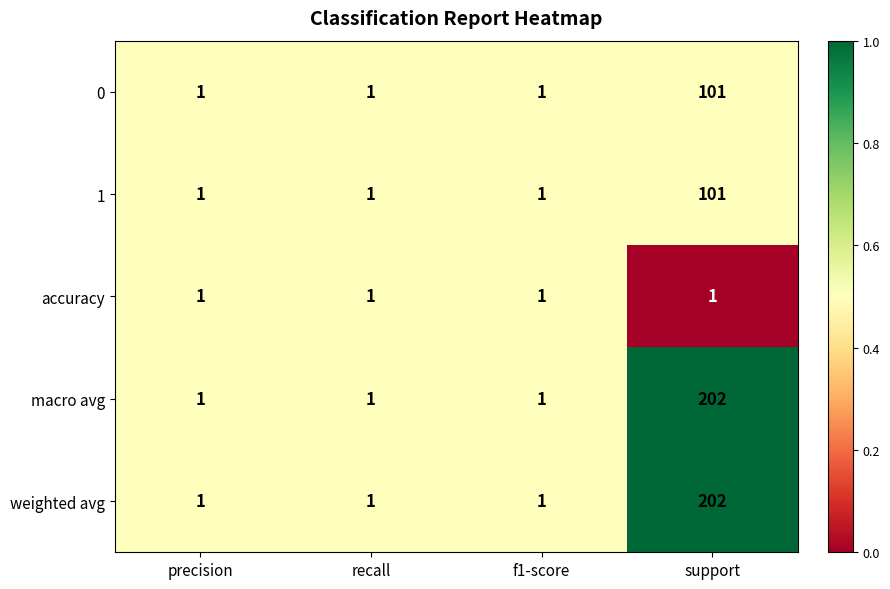

At which category is the sum across all series the highest?

support